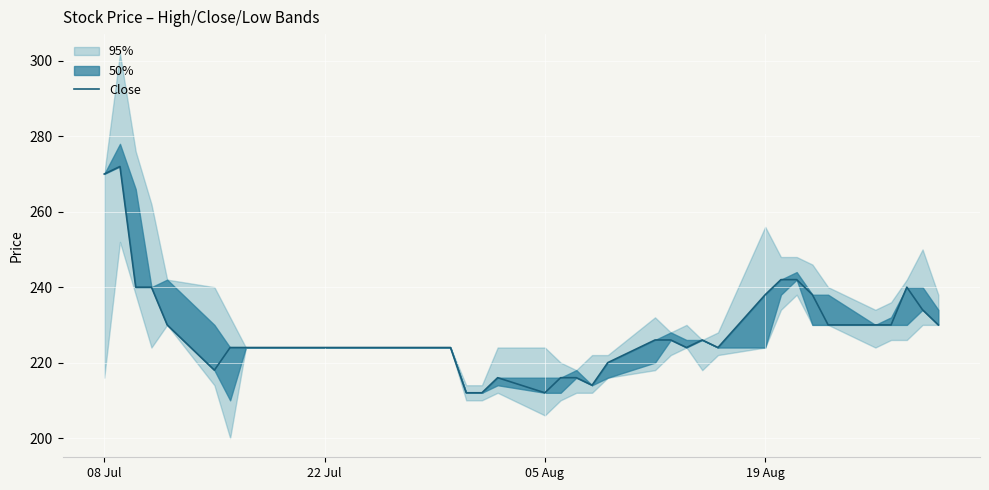

Reading left to right, what are all the values shown in this chart?

270	272	240	240	230	218	224	224	224	224	224	224	224	224	224	224	224	212	212	216	212	216	216	214	220	226	226	224	226	224	238	242	242	238	230	230	230	240	234	230